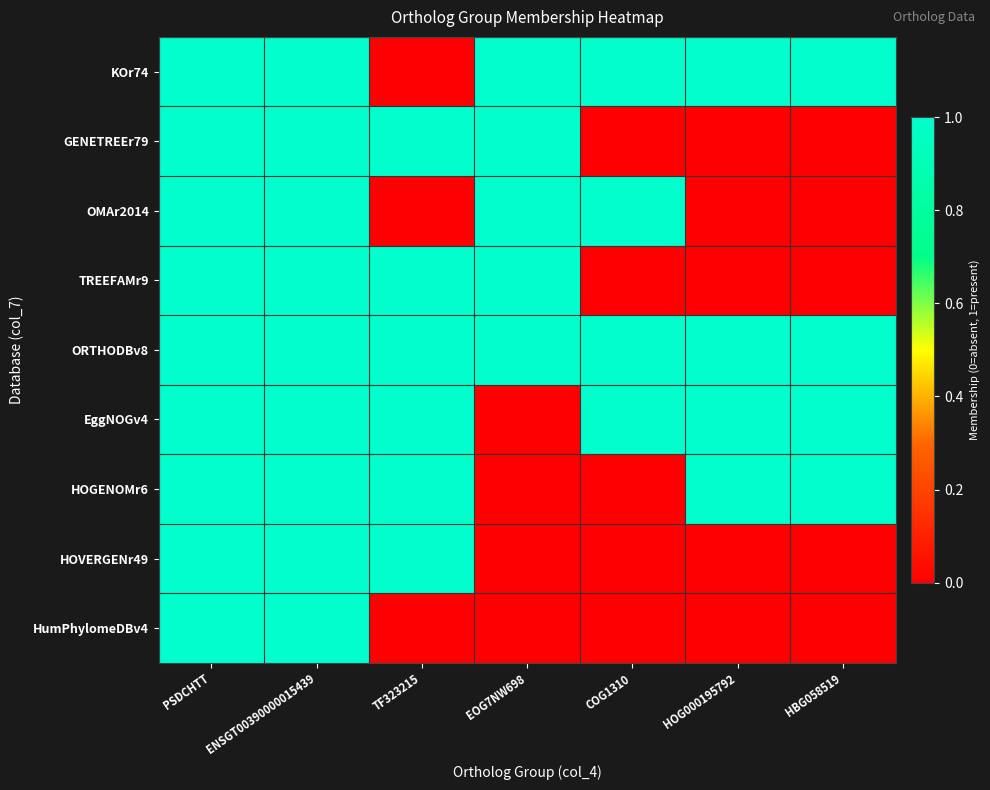

Reading right to left, list all the values displayed in this chart.

KOr74: HBG058519=1	HOG000195792=1	COG1310=1	EOG7NW698=1	TF323215=0	ENSGT00390000015439=1	PSDCHTT=1
GENETREEr79: HBG058519=0	HOG000195792=0	COG1310=0	EOG7NW698=1	TF323215=1	ENSGT00390000015439=1	PSDCHTT=1
OMAr2014: HBG058519=0	HOG000195792=0	COG1310=1	EOG7NW698=1	TF323215=0	ENSGT00390000015439=1	PSDCHTT=1
TREEFAMr9: HBG058519=0	HOG000195792=0	COG1310=0	EOG7NW698=1	TF323215=1	ENSGT00390000015439=1	PSDCHTT=1
ORTHODBv8: HBG058519=1	HOG000195792=1	COG1310=1	EOG7NW698=1	TF323215=1	ENSGT00390000015439=1	PSDCHTT=1
EggNOGv4: HBG058519=1	HOG000195792=1	COG1310=1	EOG7NW698=0	TF323215=1	ENSGT00390000015439=1	PSDCHTT=1
HOGENOMr6: HBG058519=1	HOG000195792=1	COG1310=0	EOG7NW698=0	TF323215=1	ENSGT00390000015439=1	PSDCHTT=1
HOVERGENr49: HBG058519=0	HOG000195792=0	COG1310=0	EOG7NW698=0	TF323215=1	ENSGT00390000015439=1	PSDCHTT=1
HumPhylomeDBv4: HBG058519=0	HOG000195792=0	COG1310=0	EOG7NW698=0	TF323215=0	ENSGT00390000015439=1	PSDCHTT=1